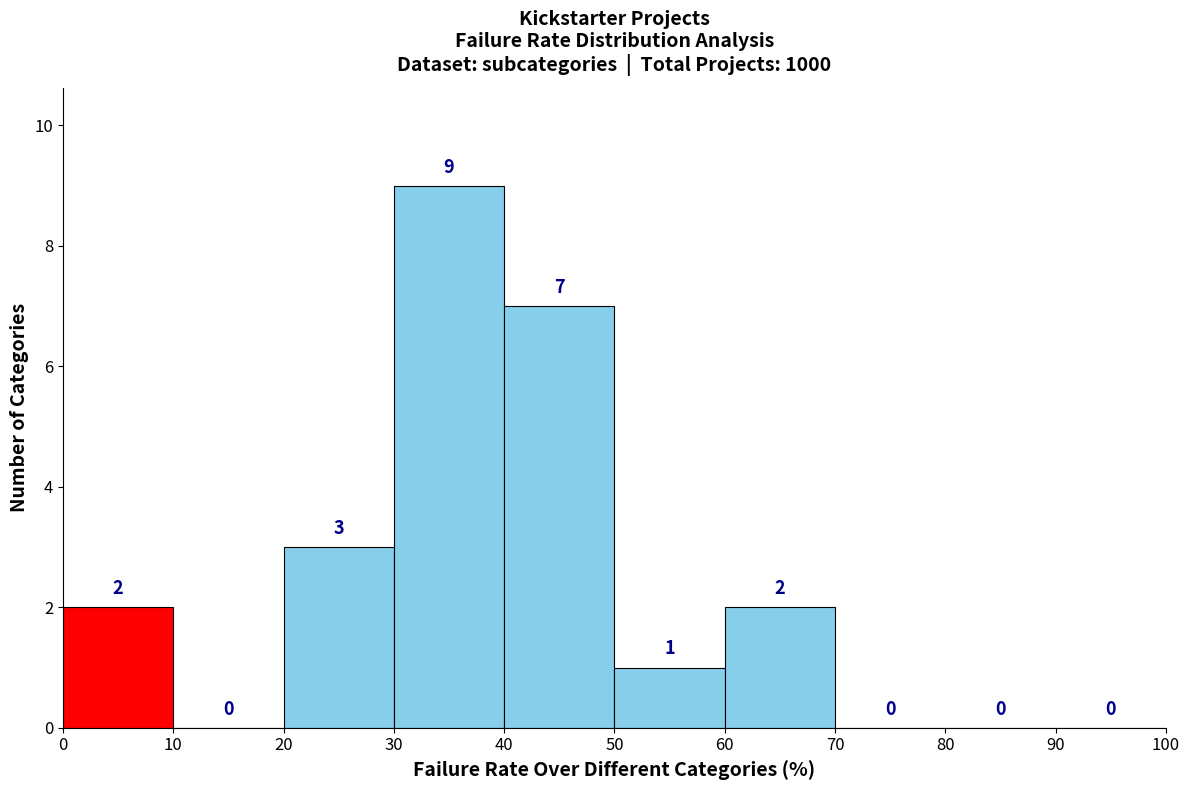

Reading left to right, list every bar in this chart as the range it spans on the x-axis followed by its height.

0 to 10: 2
10 to 20: 0
20 to 30: 3
30 to 40: 9
40 to 50: 7
50 to 60: 1
60 to 70: 2
70 to 80: 0
80 to 90: 0
90 to 100: 0